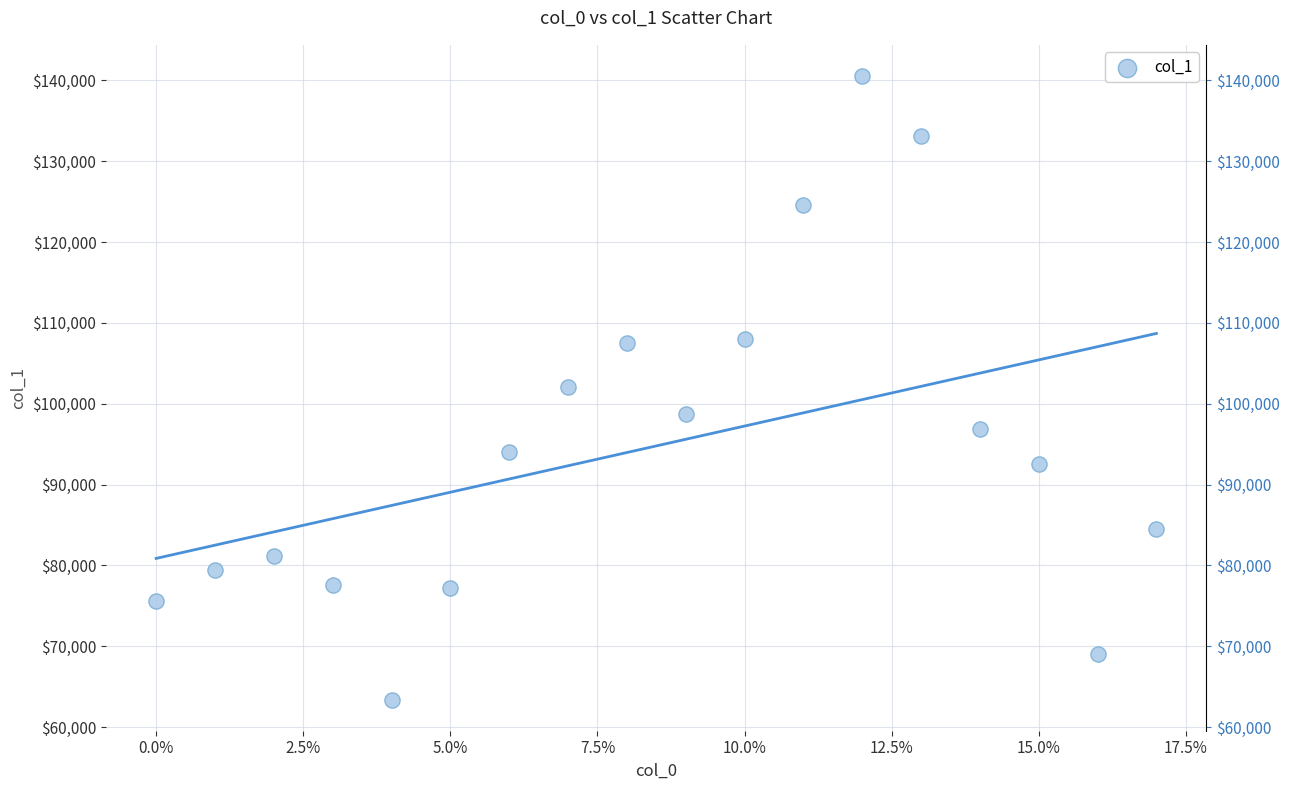

What is the range of Y values (max minus min)?

77122